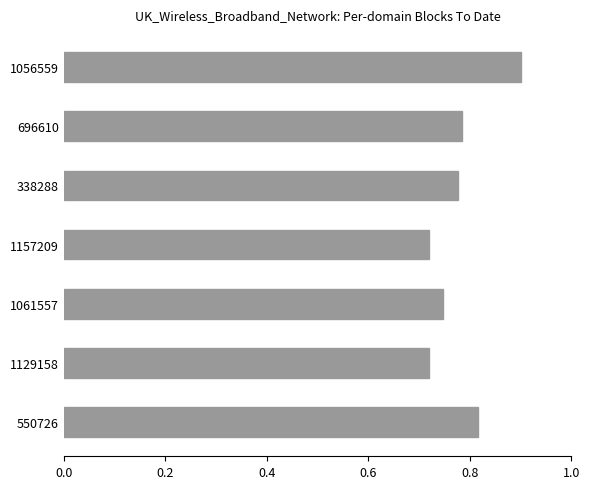

Between 1061557 and 1056559, which is larger?

1056559